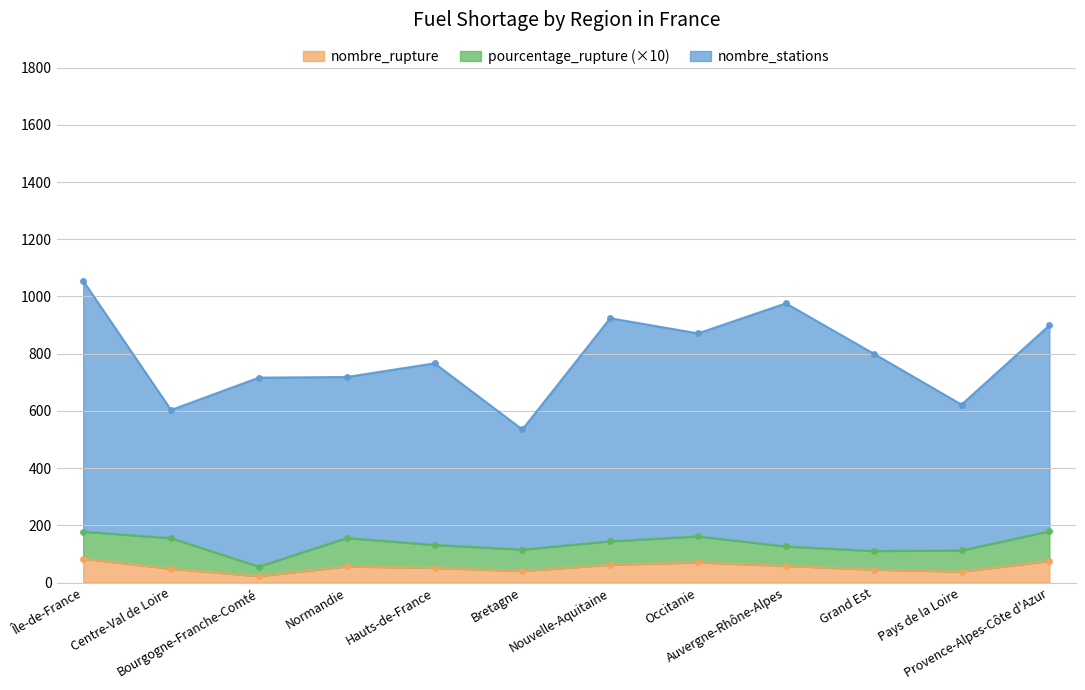

True or false: pourcentage_rupture and nombre_stations cross at least once.

False